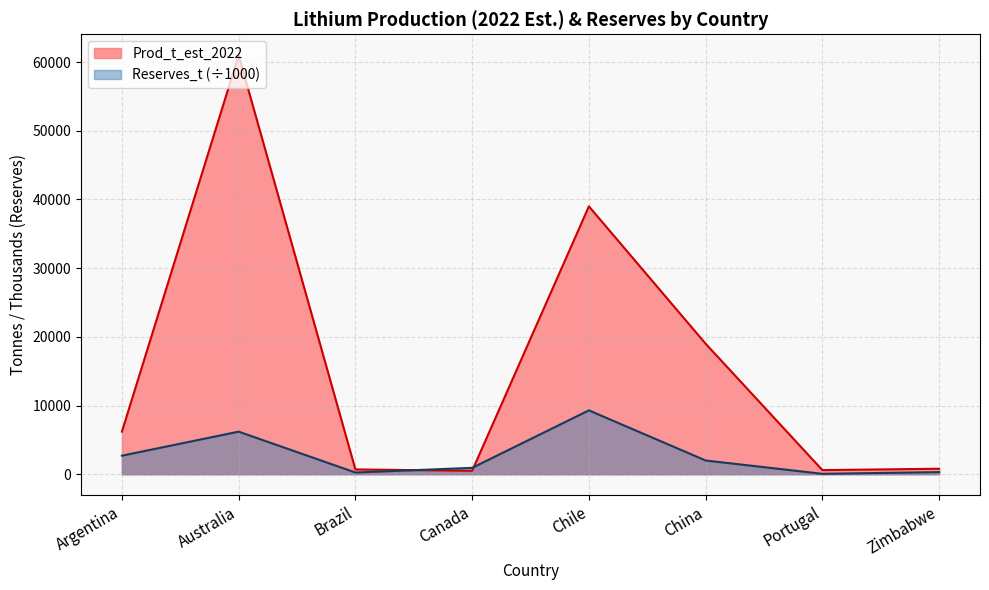

Where is the first local maximum for Prod_t_est_2022?

Australia